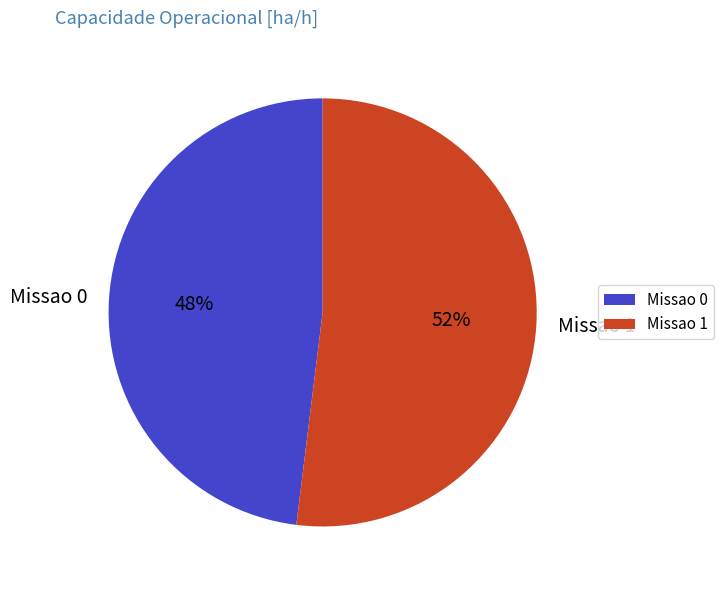

Is it true that Missao 1 is 52% of the pie?

True